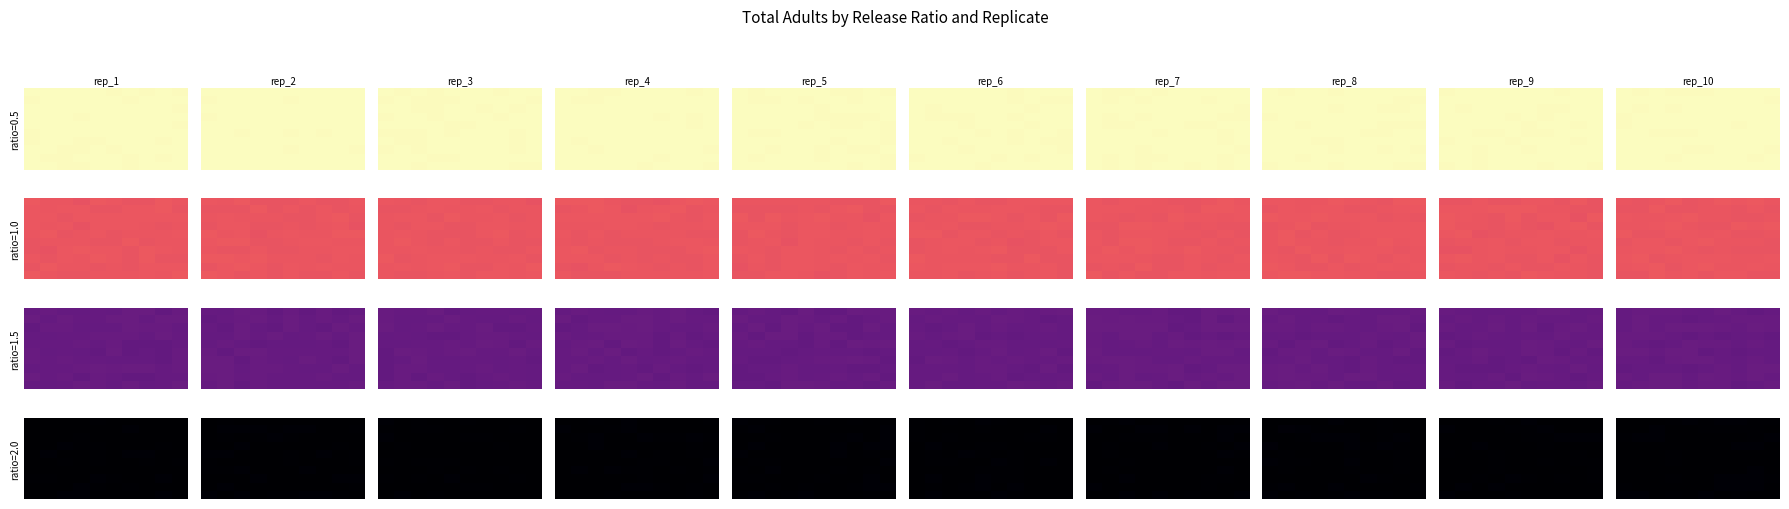

Between 8 and 3, which is larger?

3